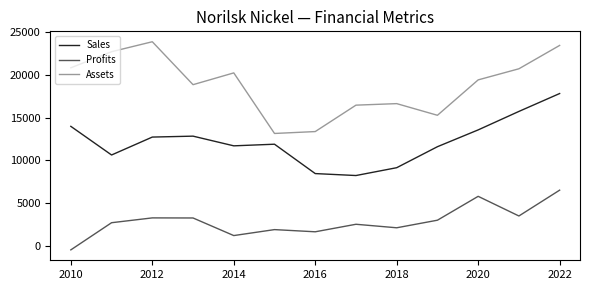

Does the chart display data point markers on the line(s)?

No